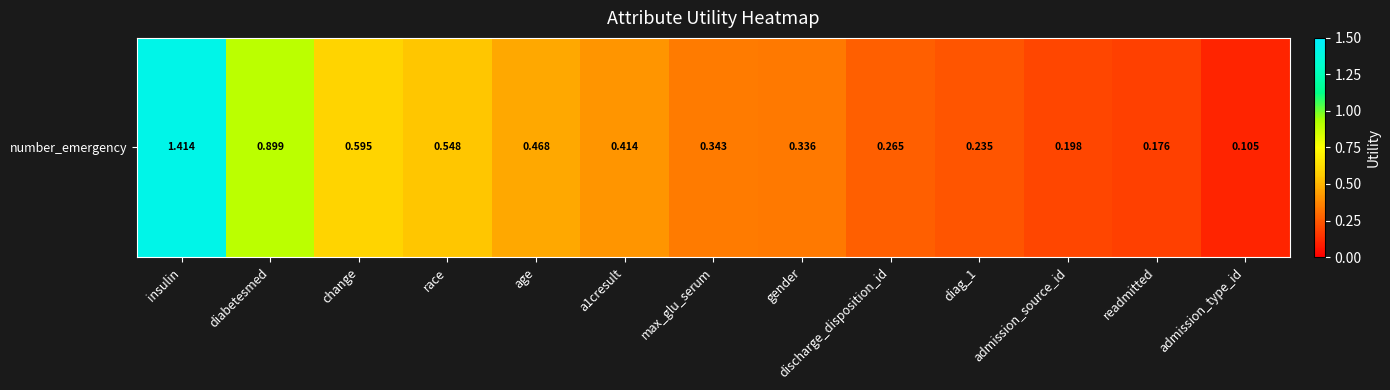

Which has a higher value, diag_1 or gender?

gender